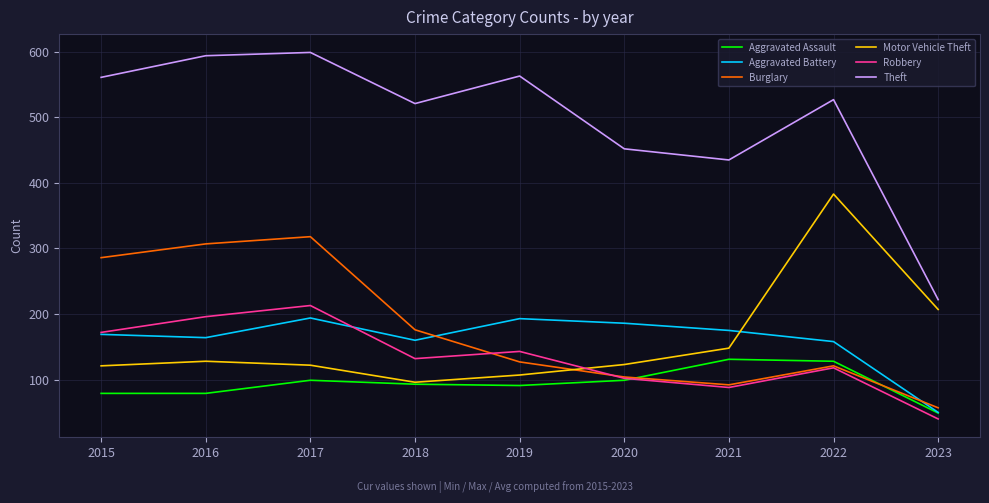

What is the highest value of the Aggravated Battery series?

194